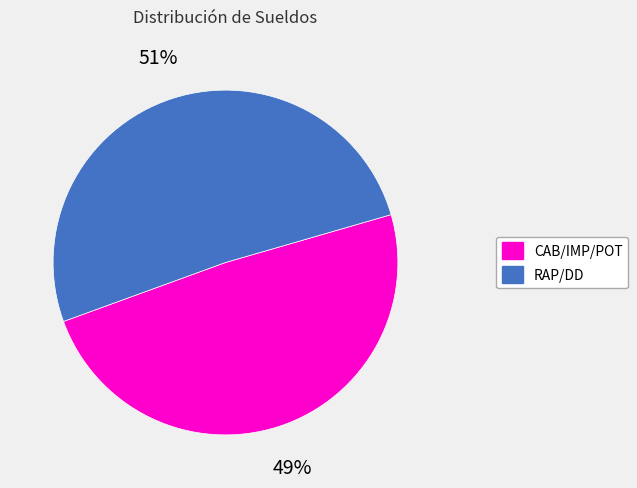

Is there any slice that represents more than half of the pie?

Yes